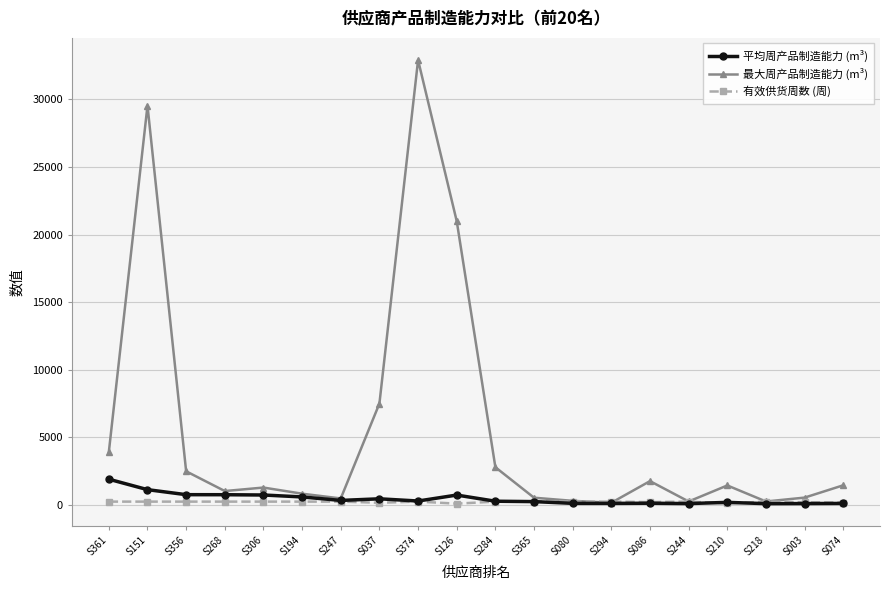

At which category is the sum across all series the highest?

S374